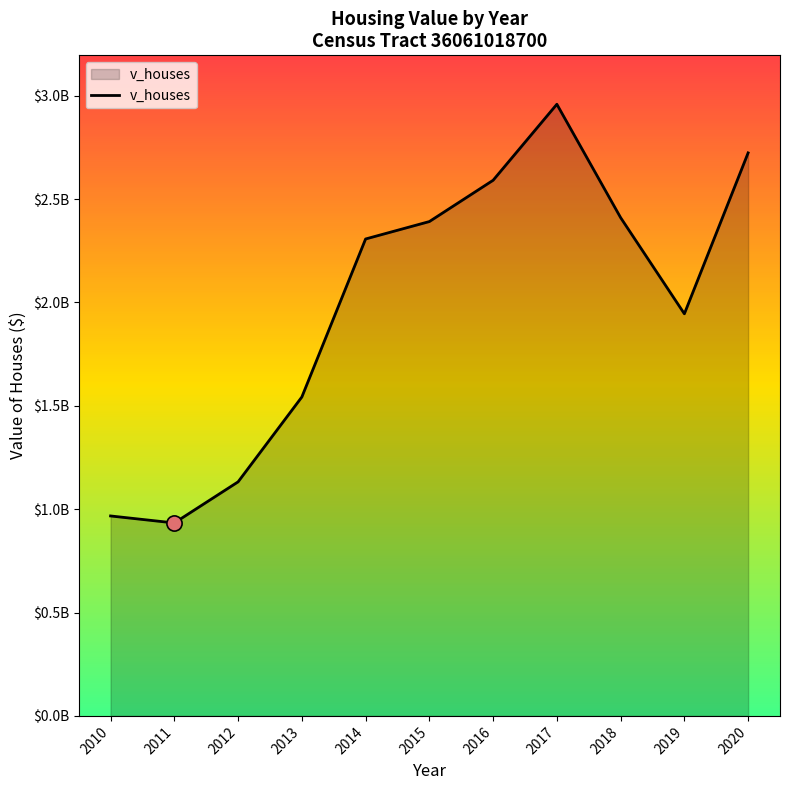

What is the ratio of the value at 2017 to the value at 2013?

1.9